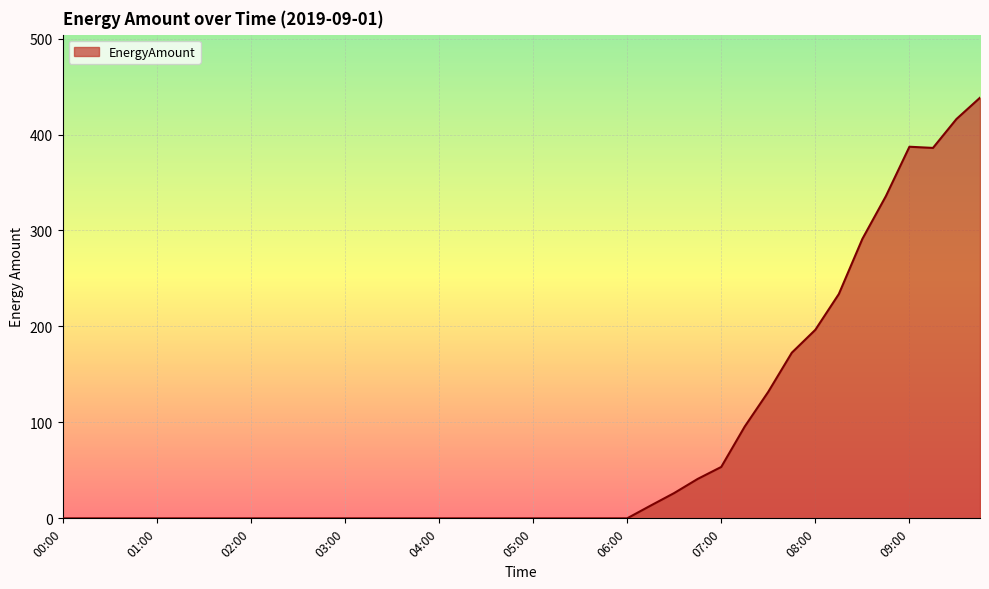

What is the greatest value displayed?

438.3